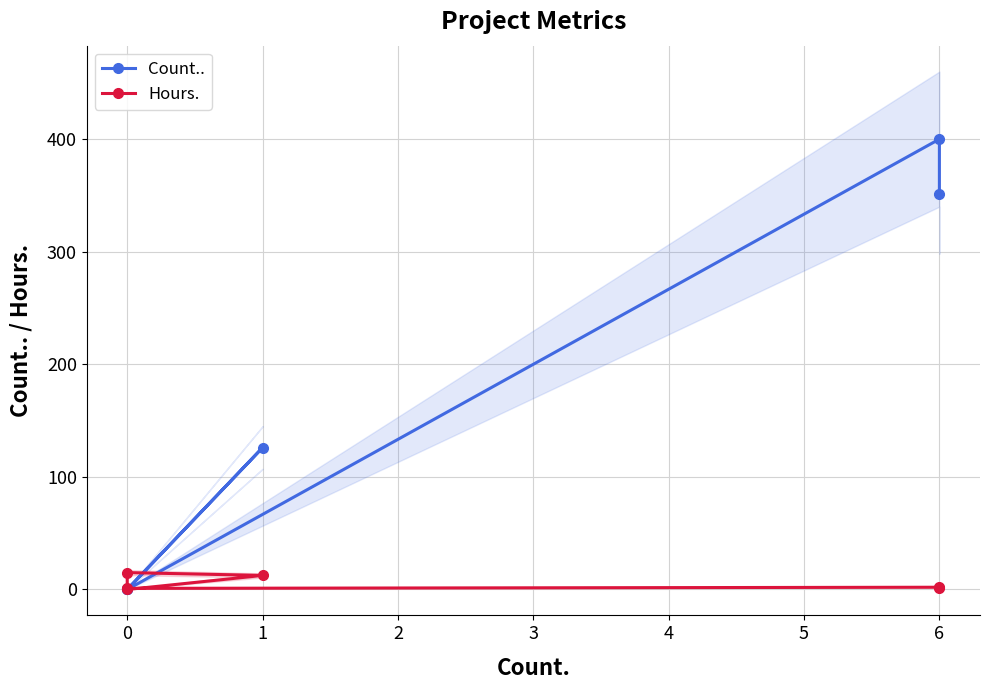

Is it true that Hours. equals 2.0 at 6?

True